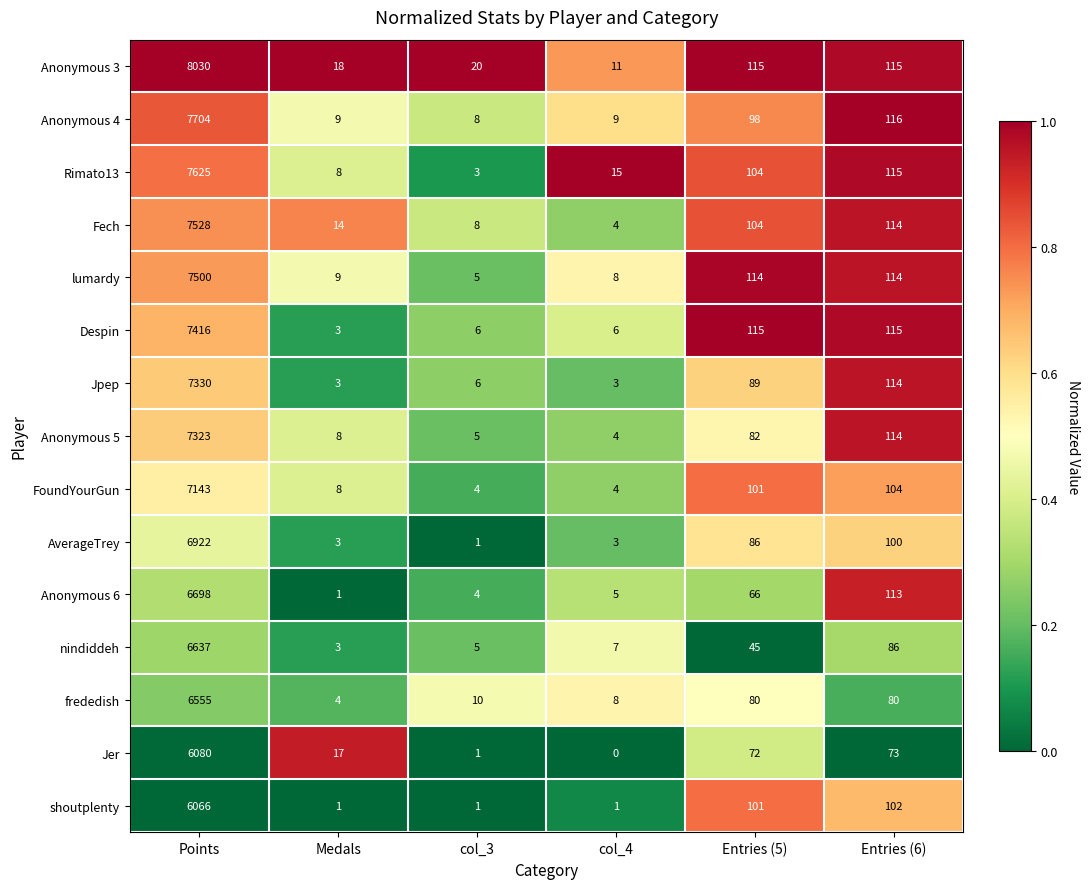

Which series has the largest total across all categories?

Anonymous 3